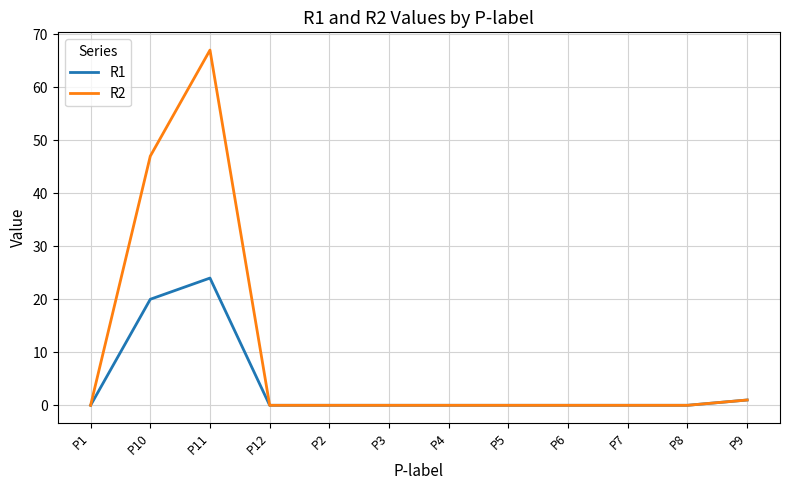

What position from the left is P2?

5